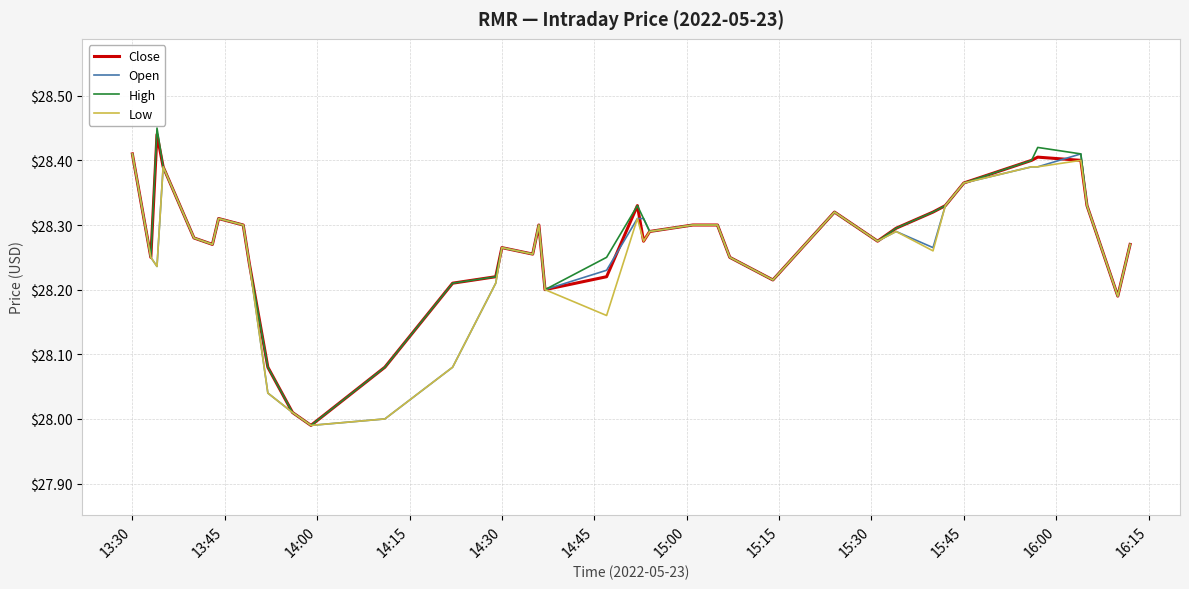

Which series has the largest range (max minus min)?

High